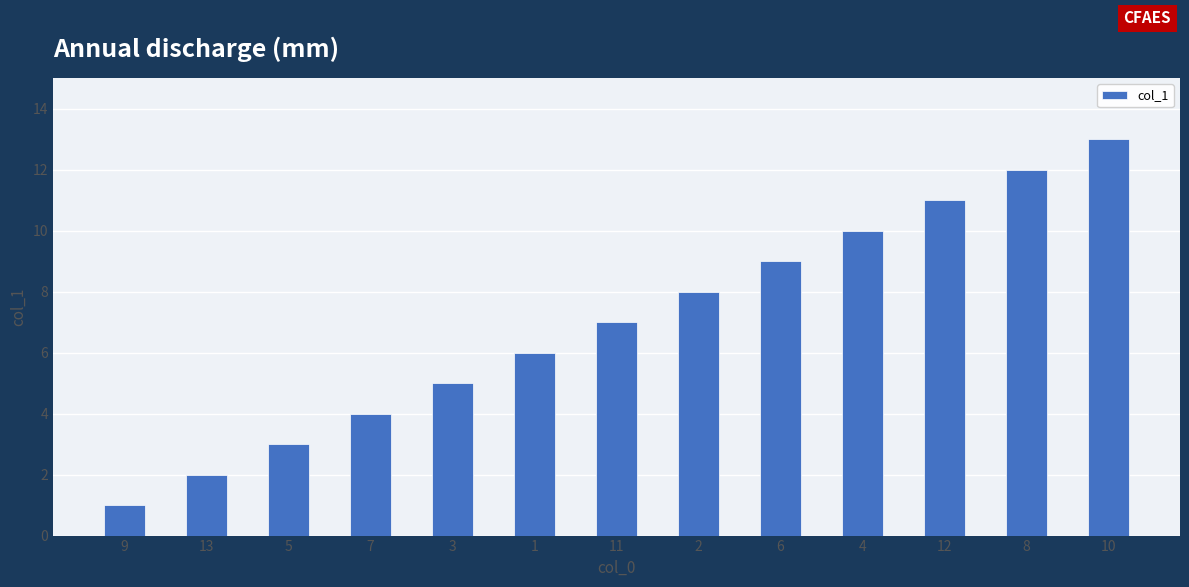

What is the sum of the values at 8 and 9?

13